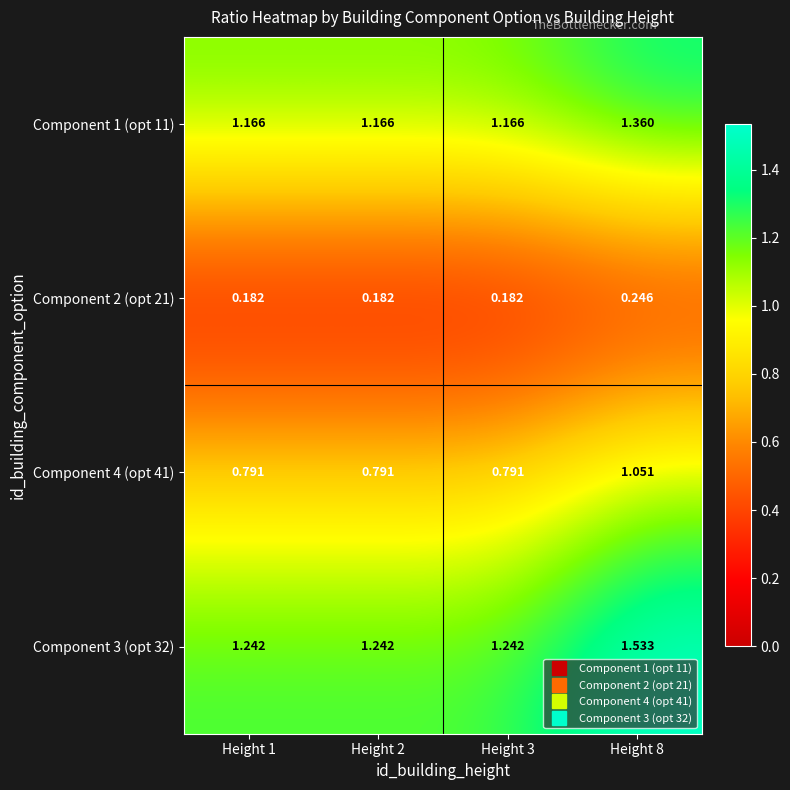

At Height 1, list the series in order from smallest to largest.

Component 2 (opt 21), Component 4 (opt 41), Component 1 (opt 11), Component 3 (opt 32)